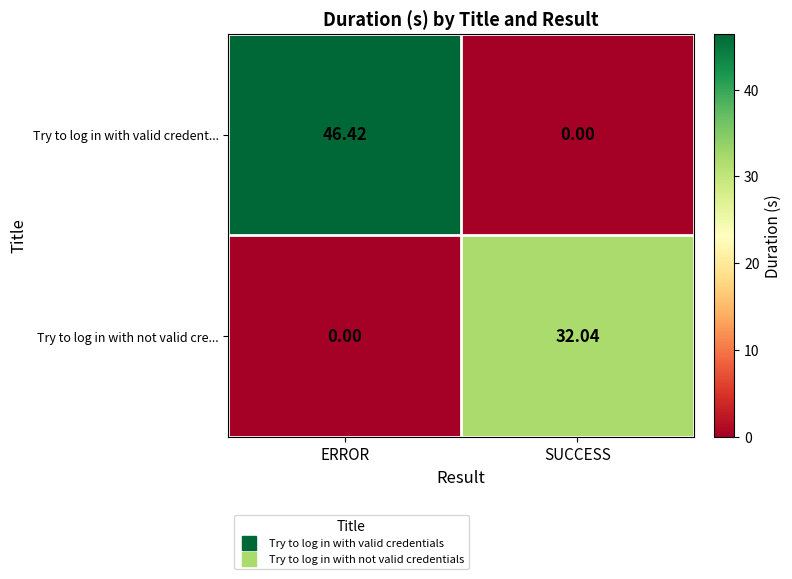

List the series in order of their peak value, highest first.

Try to log in with valid credent..., Try to log in with not valid cre...